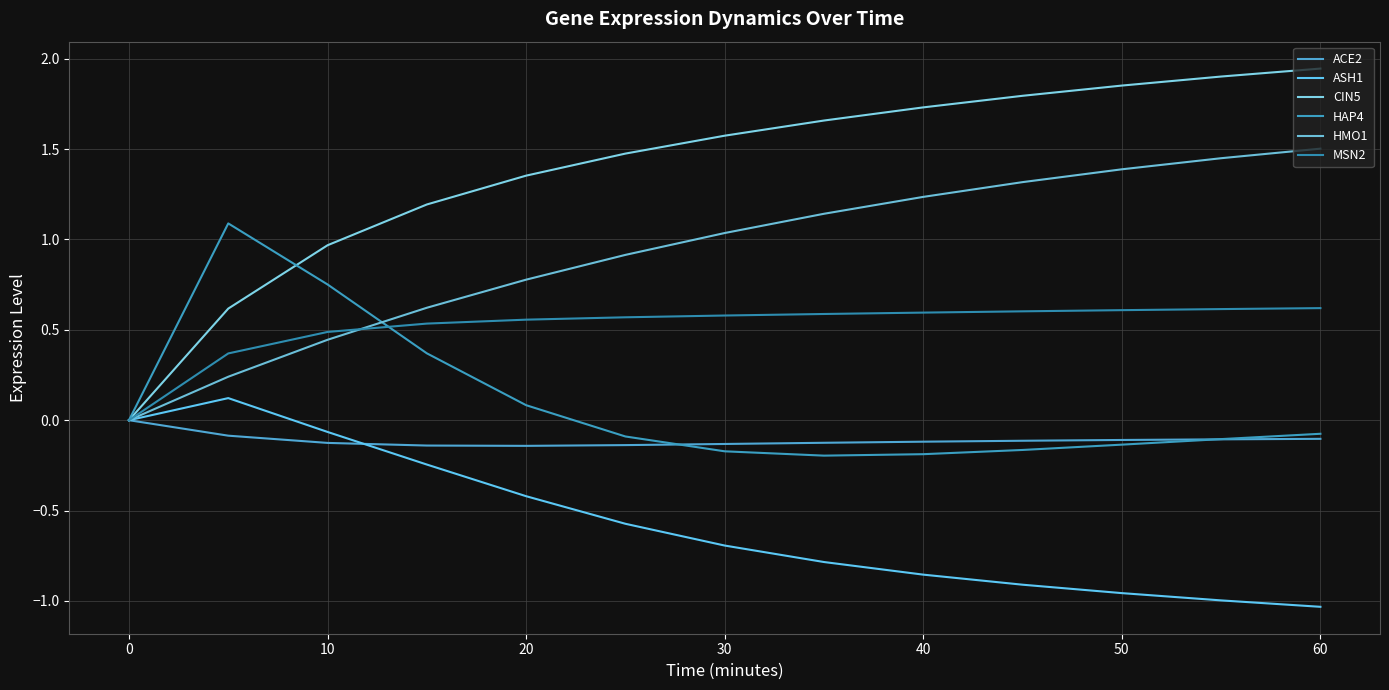

Does the chart display data point markers on the line(s)?

No